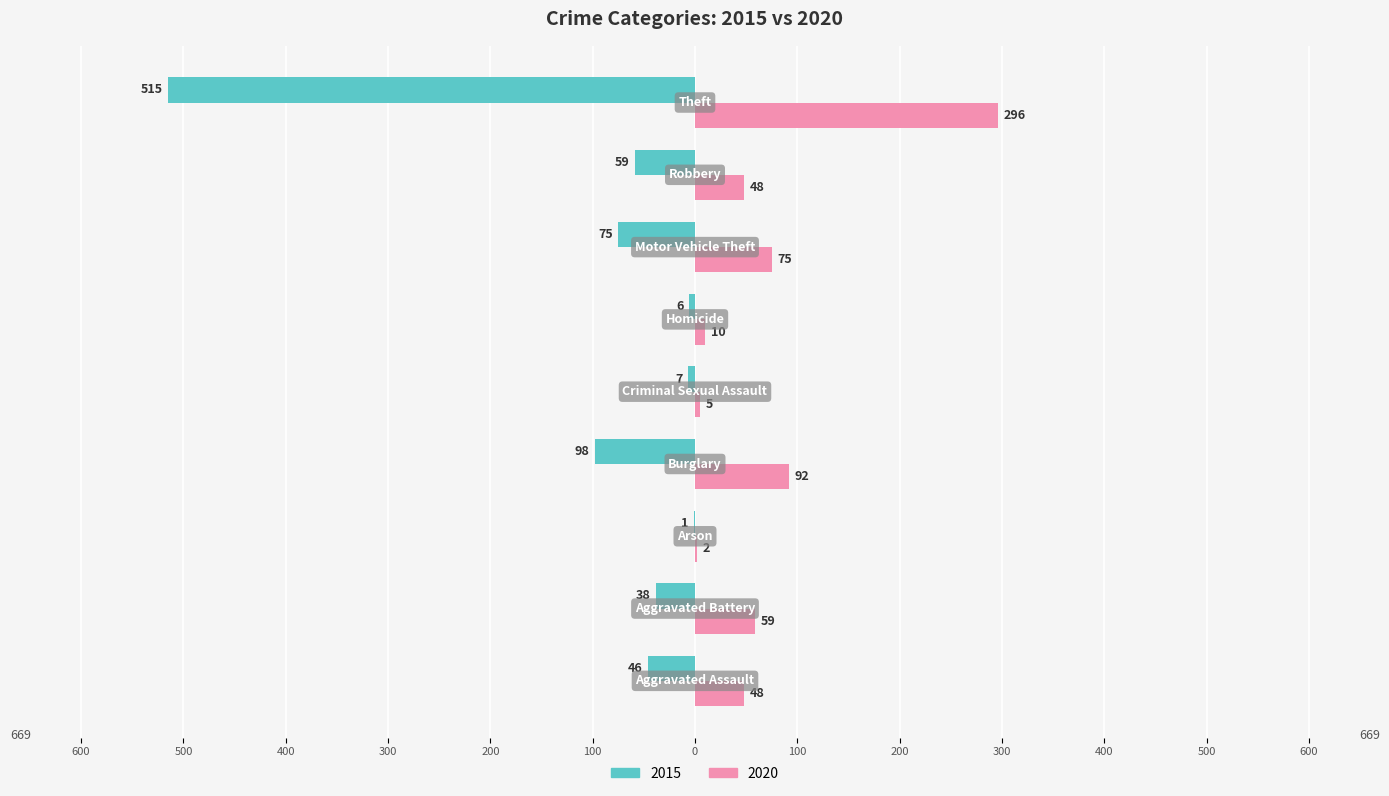

What is the average value of the 2020 series?

71